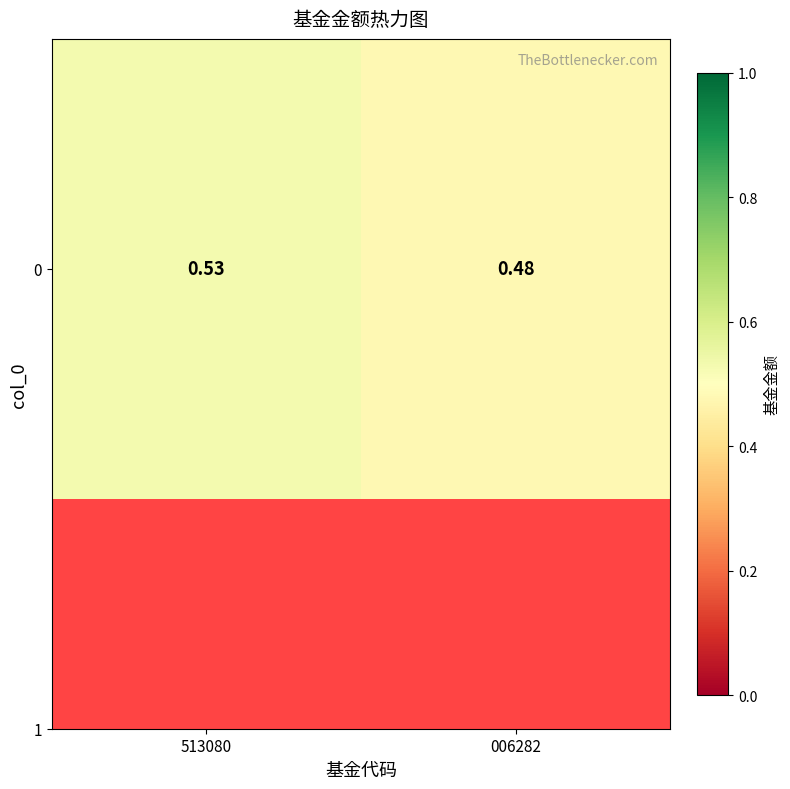

Reading left to right, list all the values displayed in this chart.

513080=0.5	006282=0.5